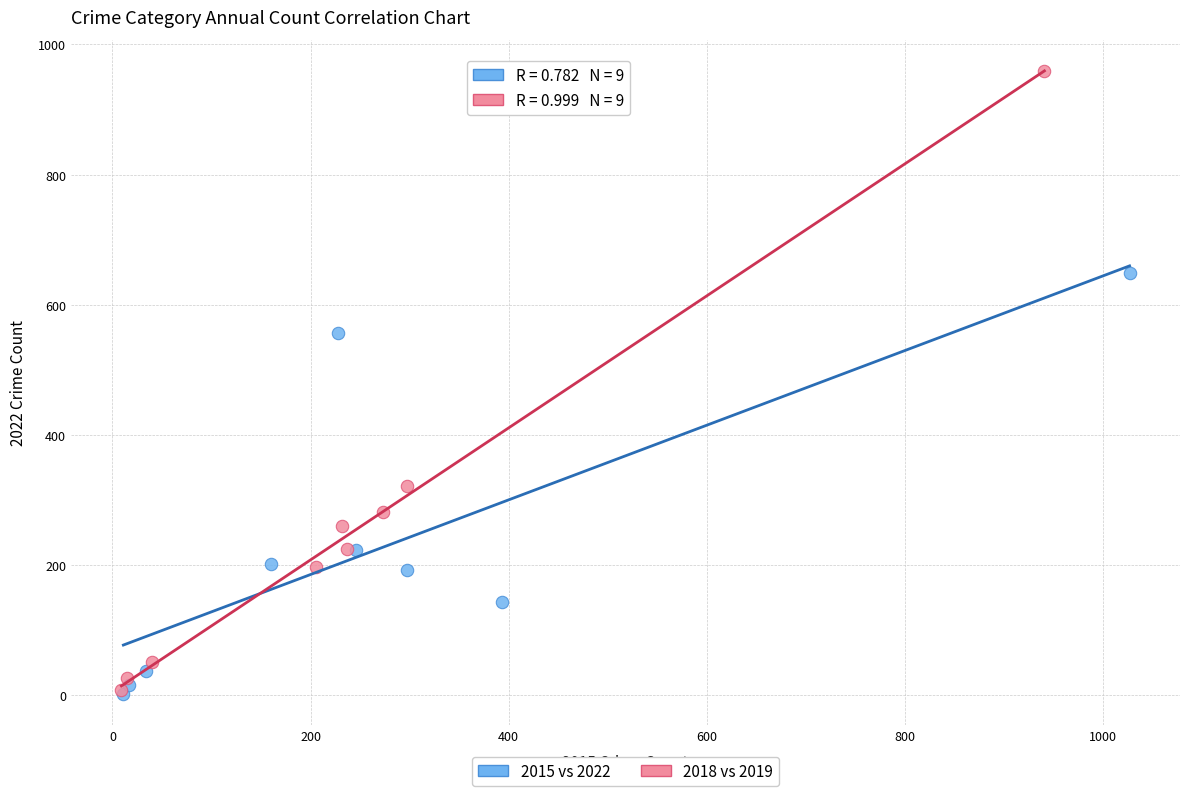

Which series contains the highest Y value?

2018 vs 2019